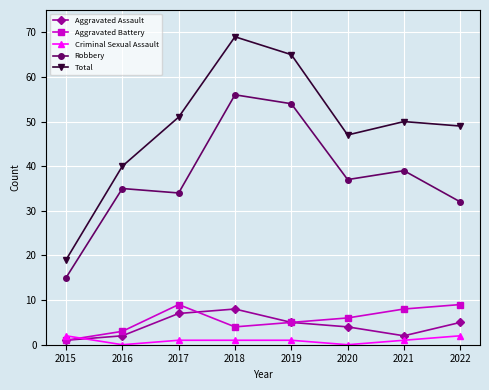

In Criminal Sexual Assault, how many points are lower than both neighbors (excluding endpoints)?

2